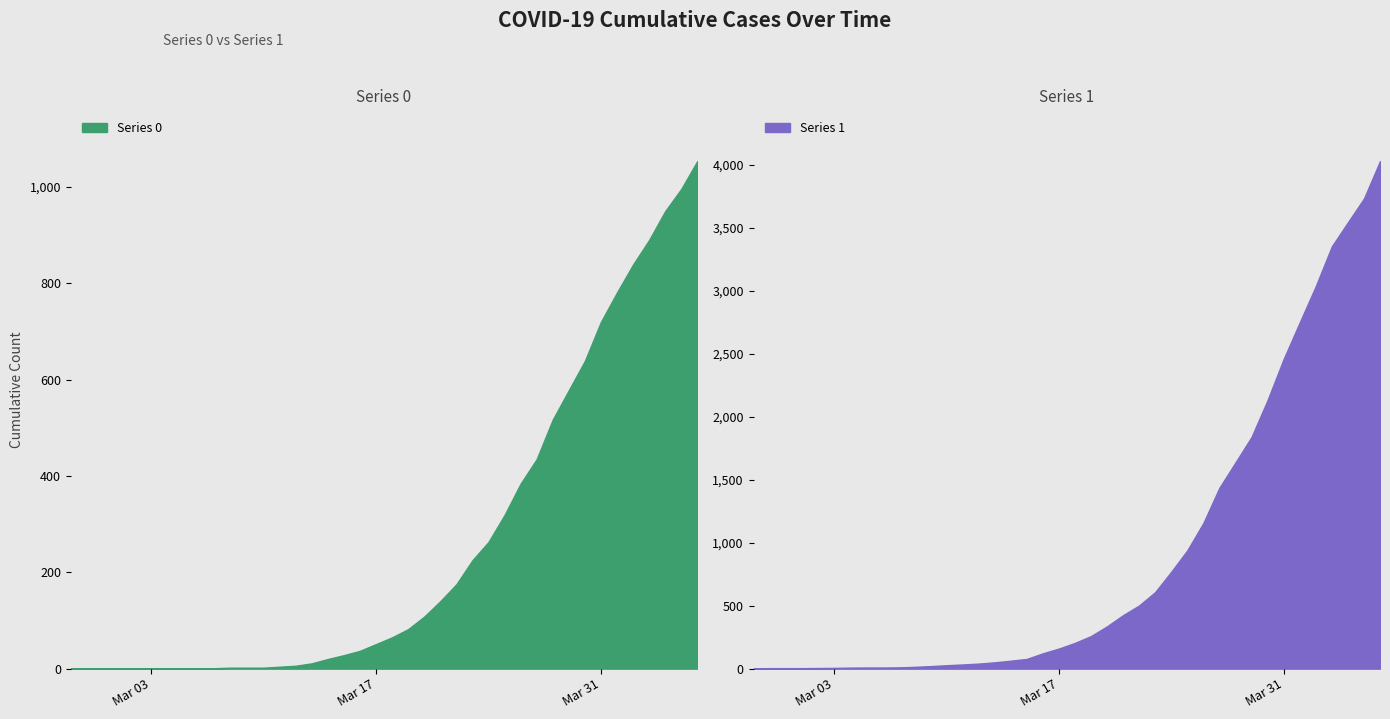

What are all the series names shown in the legend?

Series 0, Series 1